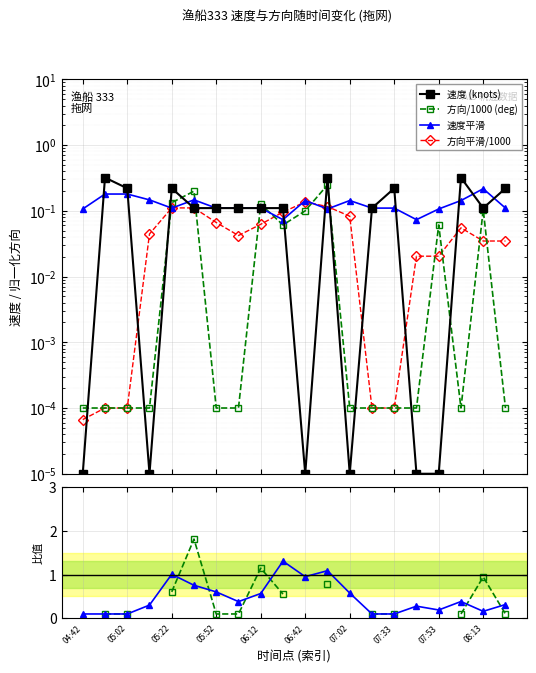

List the series in order of their peak value, highest first.

速度 (knots), 方向/1000 (deg), 速度平滑, 方向平滑/1000, 方向/速度, 平滑比值